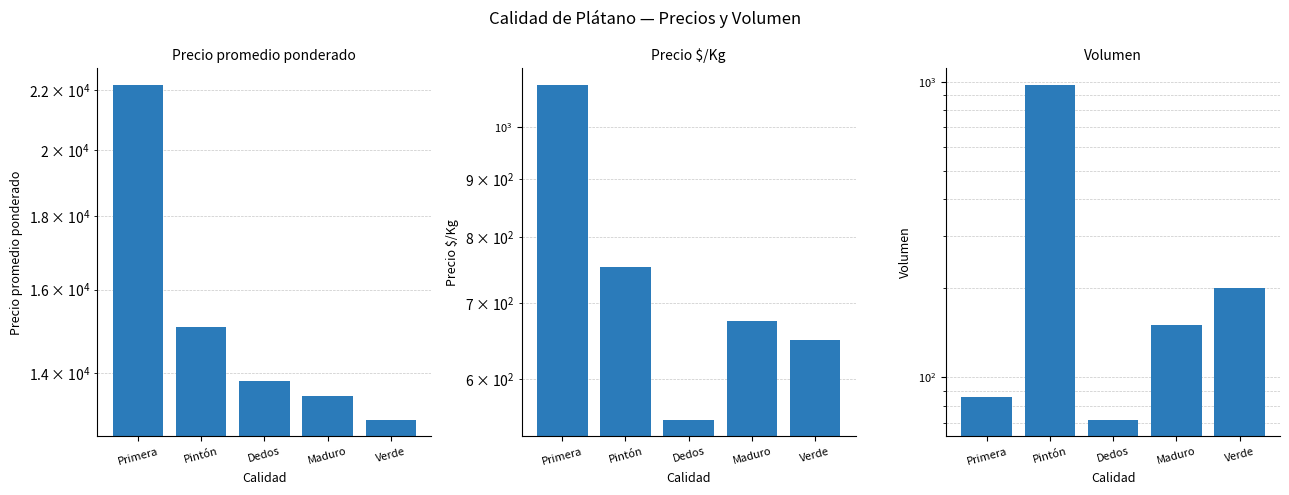

Are the bars grouped side by side (vs. stacked)?

Yes